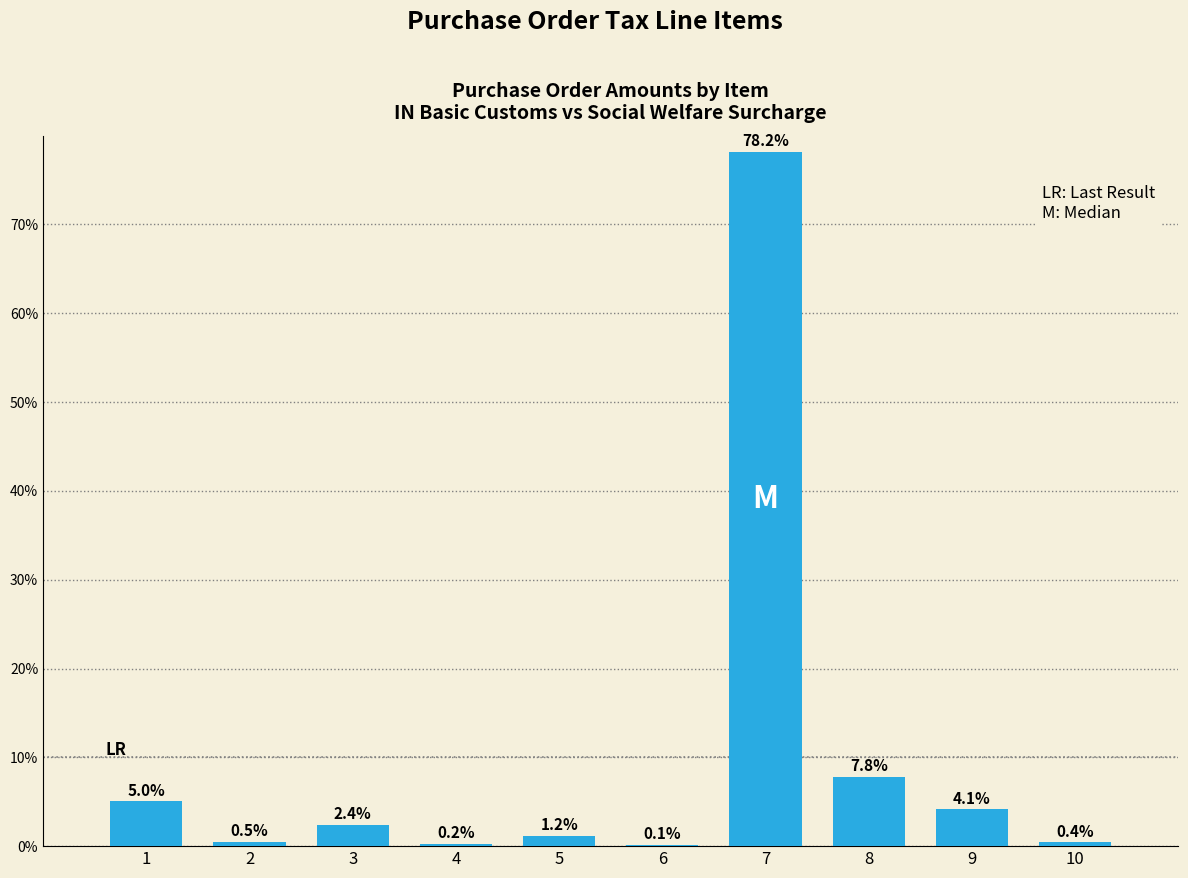

True or false: the data shows 0.0 at 6.

False